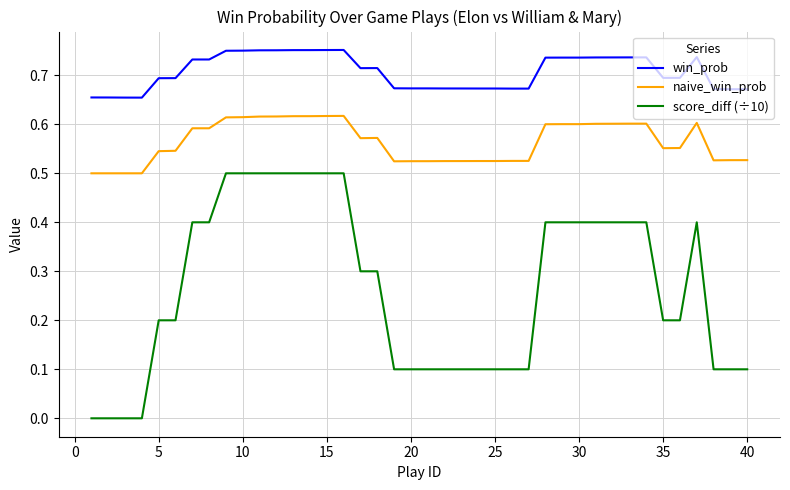

Which series has the largest total across all categories?

win_prob